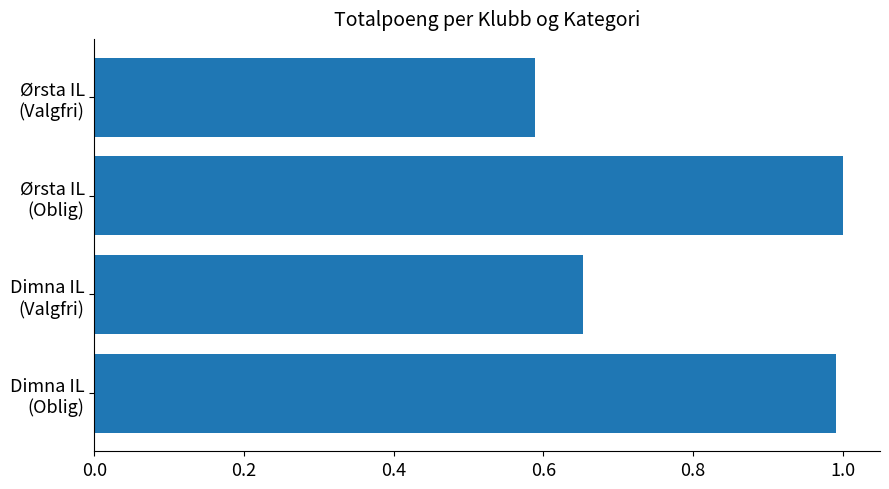

Which label corresponds to the smallest value in the chart?

Ørsta IL
(Valgfri)